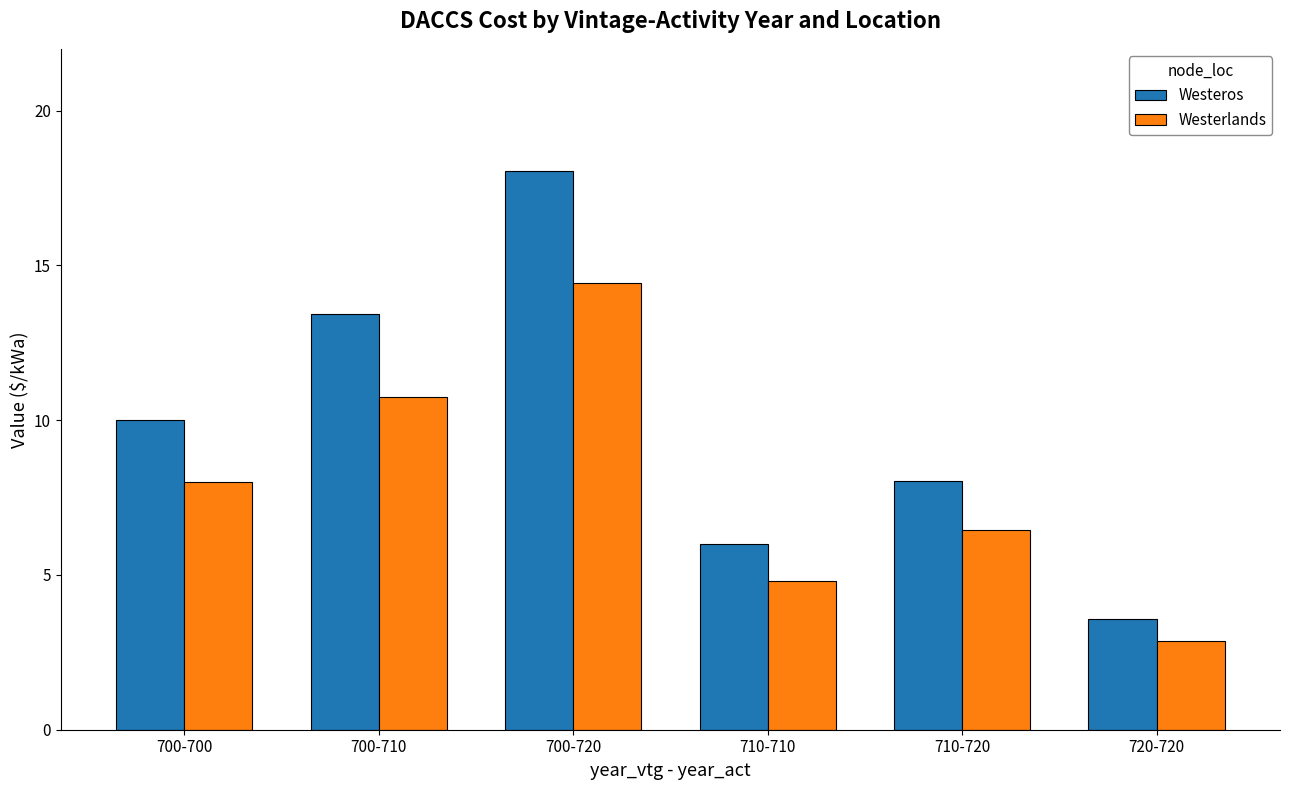

At how many categories does at least one series exceed 3?

6